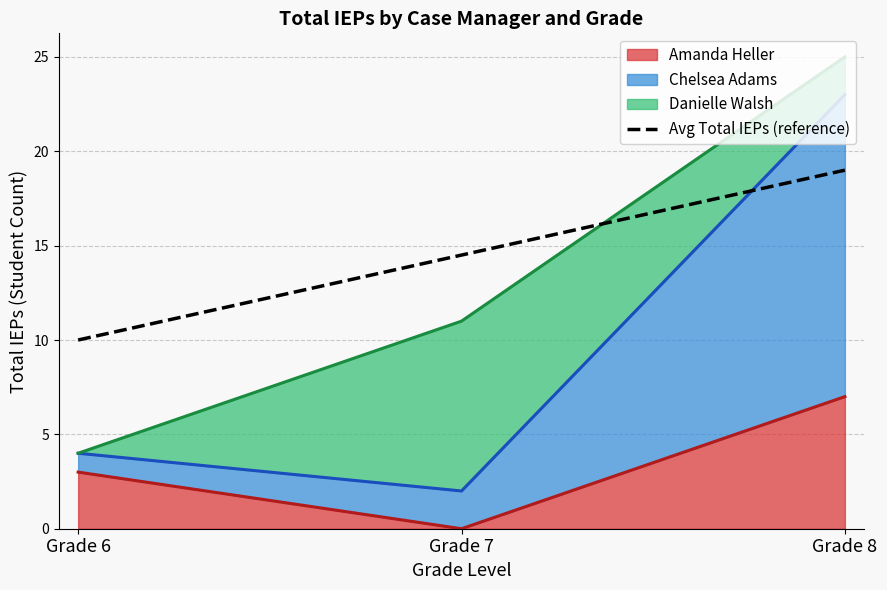

List the labels in order of value, smallest first.

Grade 6, Grade 7, Grade 8